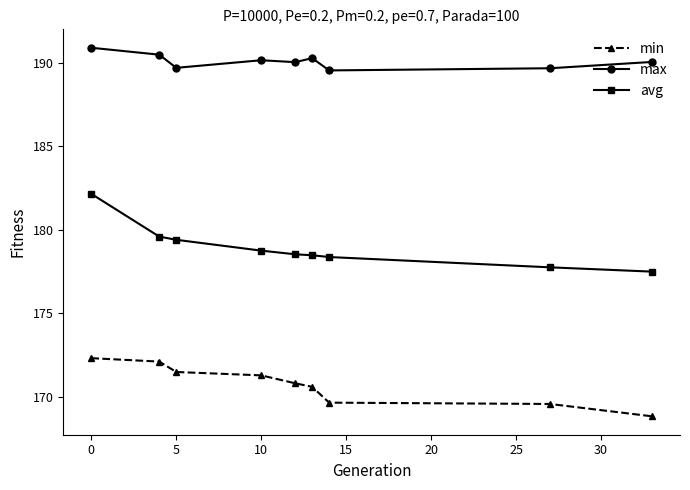

What is the maximum value for avg?

182.2